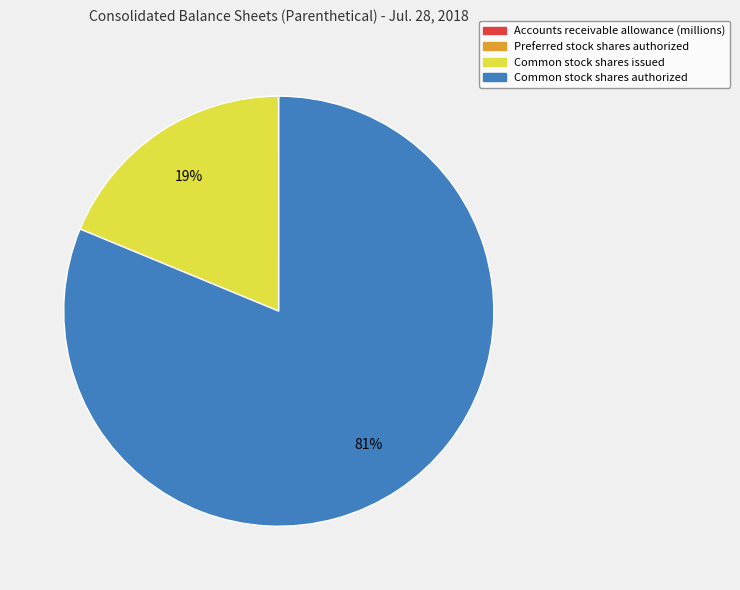

To the nearest percent, what is the difference between the largest and smallest slice percentages?

81%